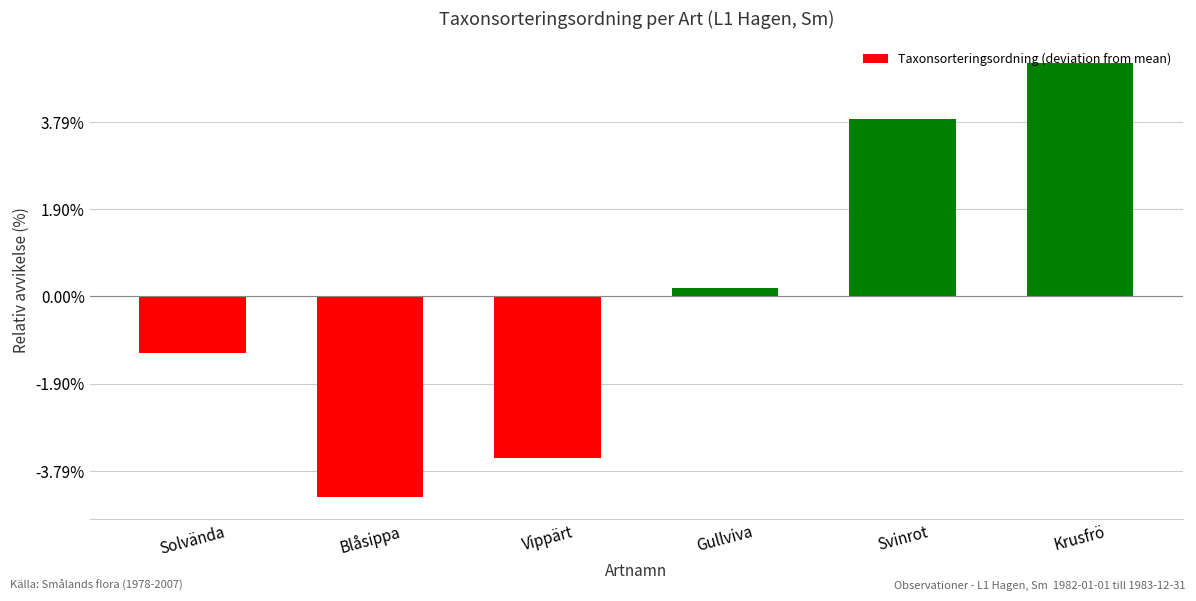

Reading left to right, what are all the values shown in this chart?

-1306	-4598	-3709	189	4073	5351